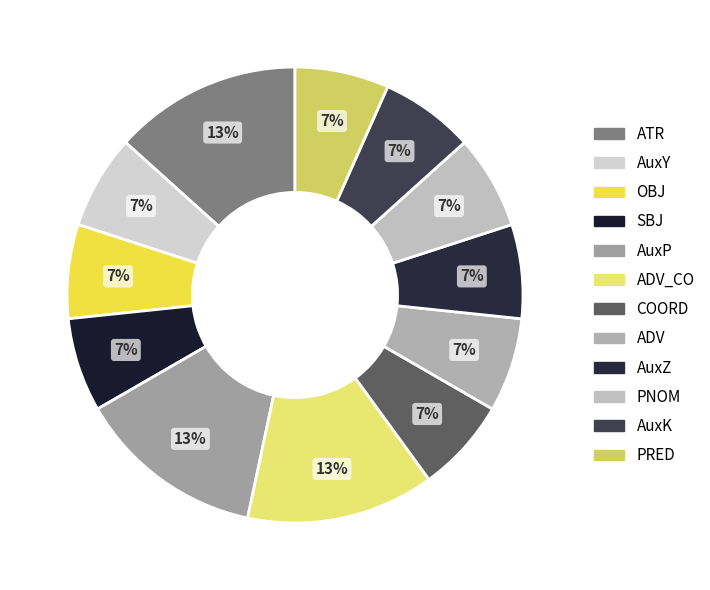

Is there any slice that represents more than half of the pie?

No